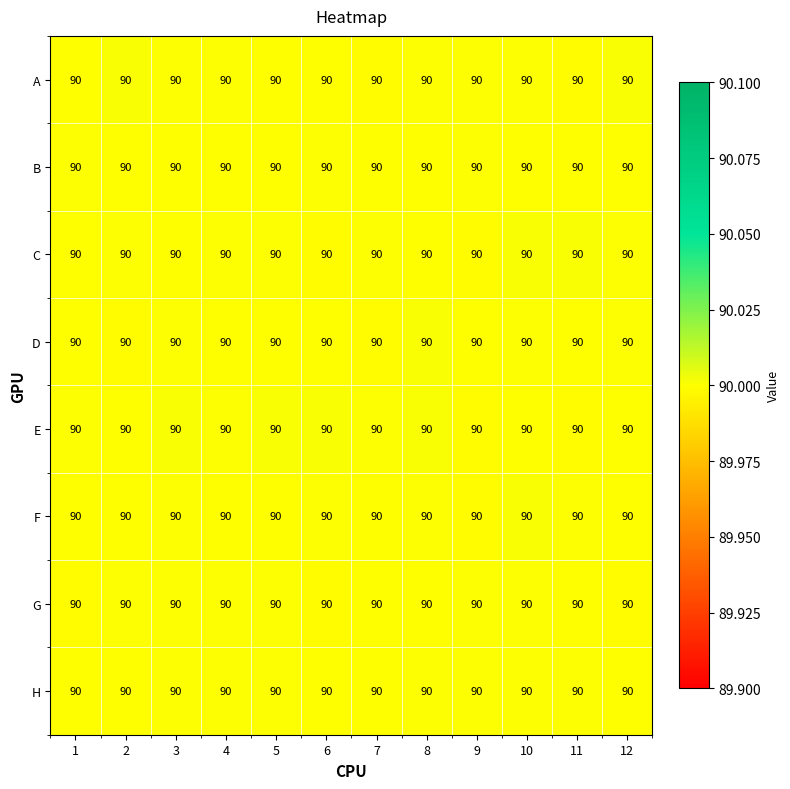

Reading right to left, extract all data points from this chart.

A: 12=90.0	11=90.0	10=90.0	9=90.0	8=90.0	7=90.0	6=90.0	5=90.0	4=90.0	3=90.0	2=90.0	1=90.0
B: 12=90.0	11=90.0	10=90.0	9=90.0	8=90.0	7=90.0	6=90.0	5=90.0	4=90.0	3=90.0	2=90.0	1=90.0
C: 12=90.0	11=90.0	10=90.0	9=90.0	8=90.0	7=90.0	6=90.0	5=90.0	4=90.0	3=90.0	2=90.0	1=90.0
D: 12=90.0	11=90.0	10=90.0	9=90.0	8=90.0	7=90.0	6=90.0	5=90.0	4=90.0	3=90.0	2=90.0	1=90.0
E: 12=90.0	11=90.0	10=90.0	9=90.0	8=90.0	7=90.0	6=90.0	5=90.0	4=90.0	3=90.0	2=90.0	1=90.0
F: 12=90.0	11=90.0	10=90.0	9=90.0	8=90.0	7=90.0	6=90.0	5=90.0	4=90.0	3=90.0	2=90.0	1=90.0
G: 12=90.0	11=90.0	10=90.0	9=90.0	8=90.0	7=90.0	6=90.0	5=90.0	4=90.0	3=90.0	2=90.0	1=90.0
H: 12=90.0	11=90.0	10=90.0	9=90.0	8=90.0	7=90.0	6=90.0	5=90.0	4=90.0	3=90.0	2=90.0	1=90.0